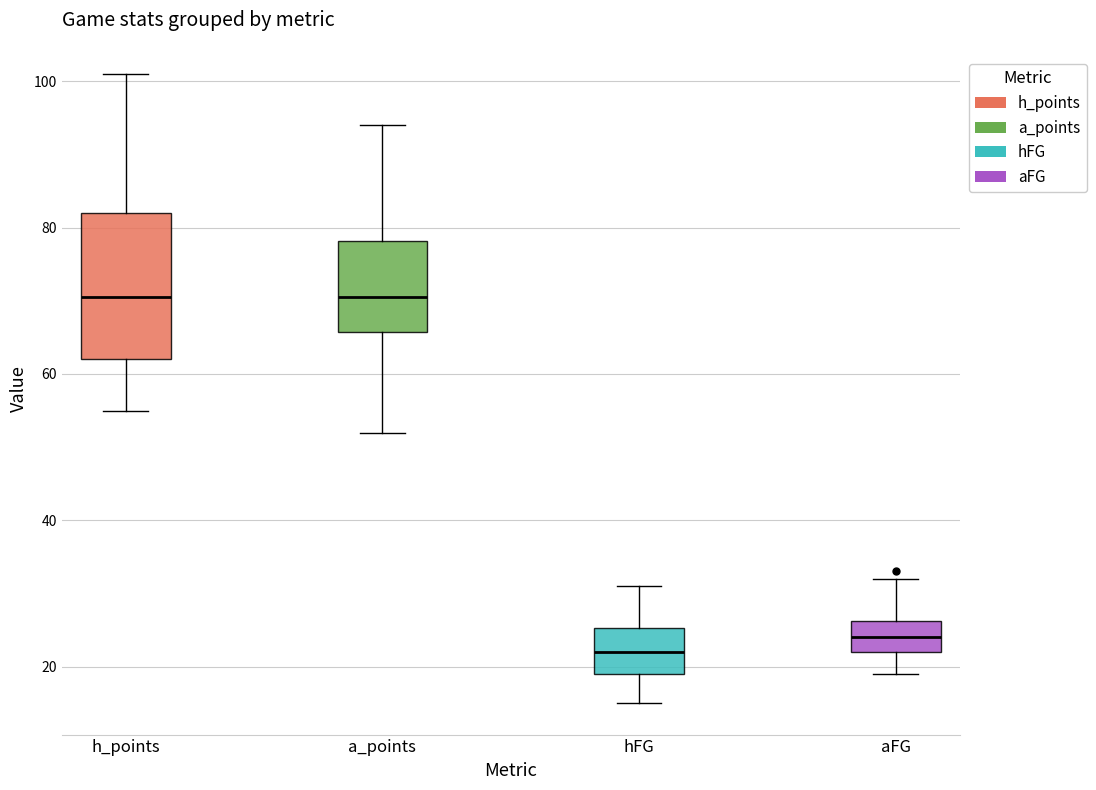

Which box's median line is the lowest?

hFG